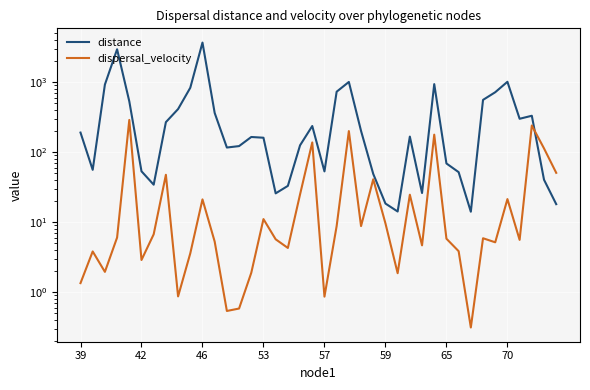

Reading left to right, what are all the values shown in this chart?

distance: 190.9	56.0	927.1	2962.1	534.0	53.4	34.3	269.1	413.9	834.8	3693.6	364.3	116.7	122.3	165.1	161.1	25.8	33.0	125.6	236.9	53.2	733.1	1010.4	201.5	48.9	18.5	14.2	167.3	26.1	940.6	69.1	51.9	14.1	559.9	720.5	1015.7	300.7	332.1	40.4	18.1
dispersal_velocity: 1.3	3.8	1.9	6.0	289.3	2.9	6.7	47.6	0.9	3.6	21.2	5.3	0.5	0.6	1.9	11.1	5.7	4.3	25.0	137.9	0.9	8.8	200.5	8.8	41.1	9.6	1.9	24.7	4.7	178.2	5.8	3.8	0.3	5.9	5.2	21.4	5.6	241.0	113.3	50.7